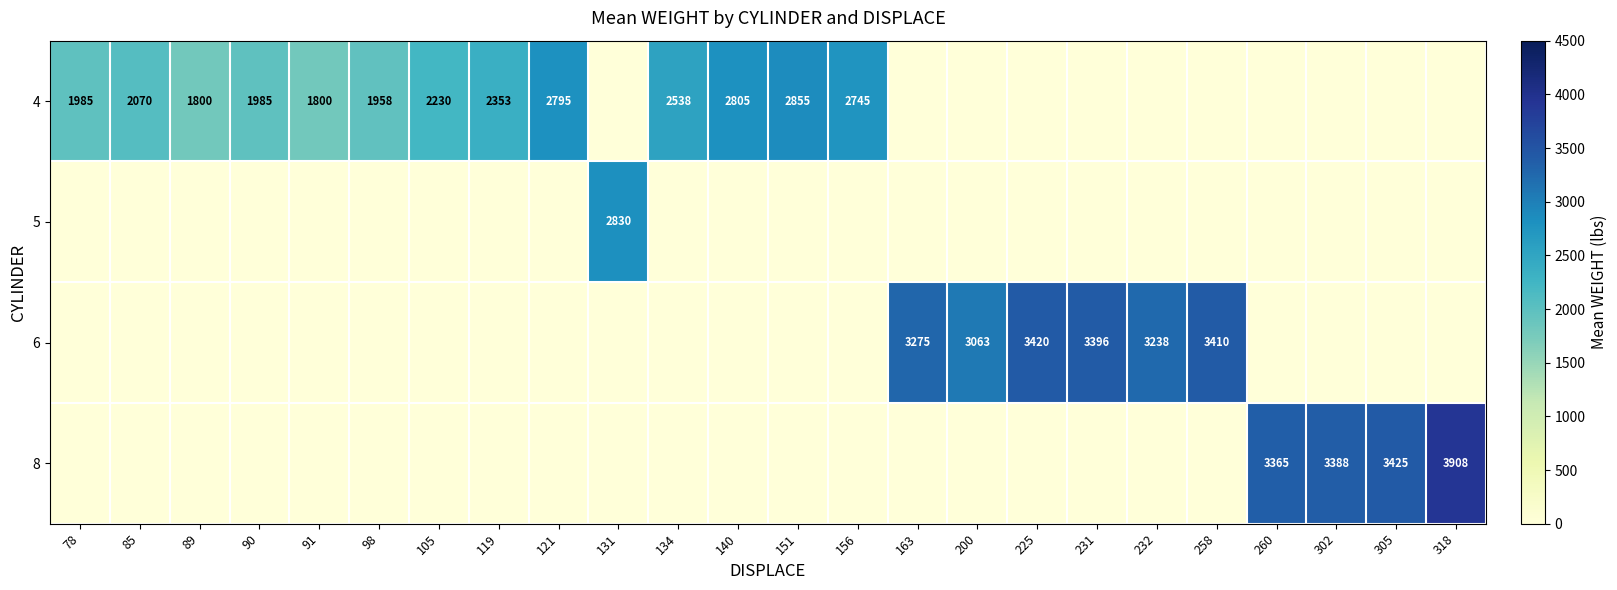

True or false: 5 has a value of 2830 at 131.

True